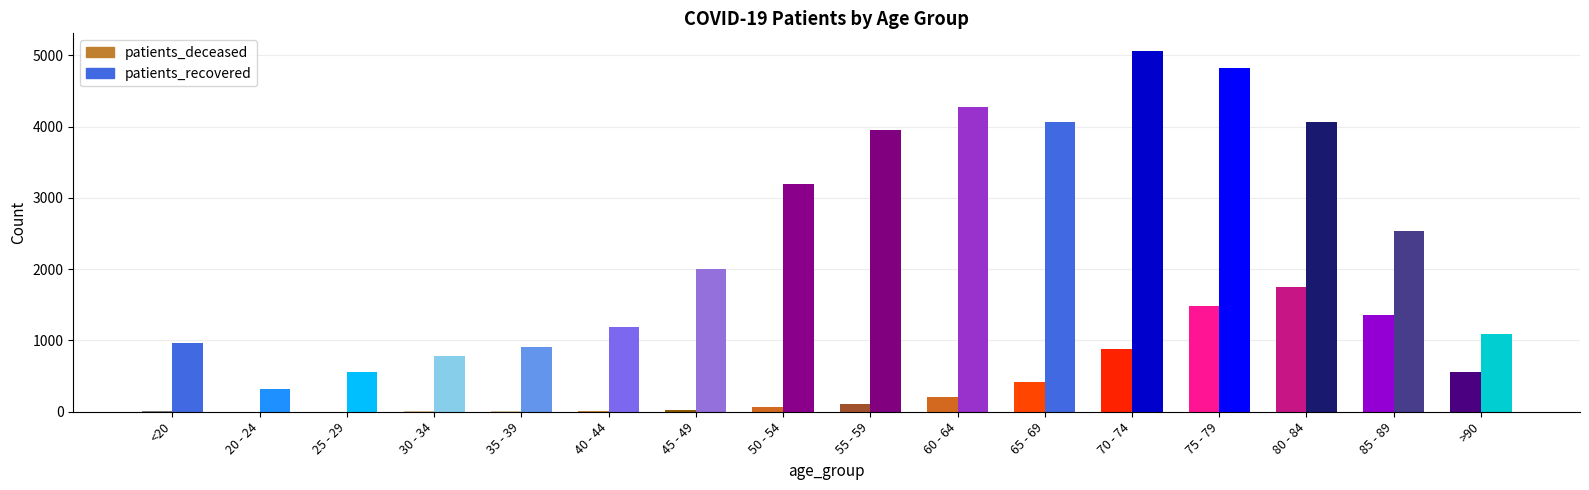

Count the number of categories in the chart.

16